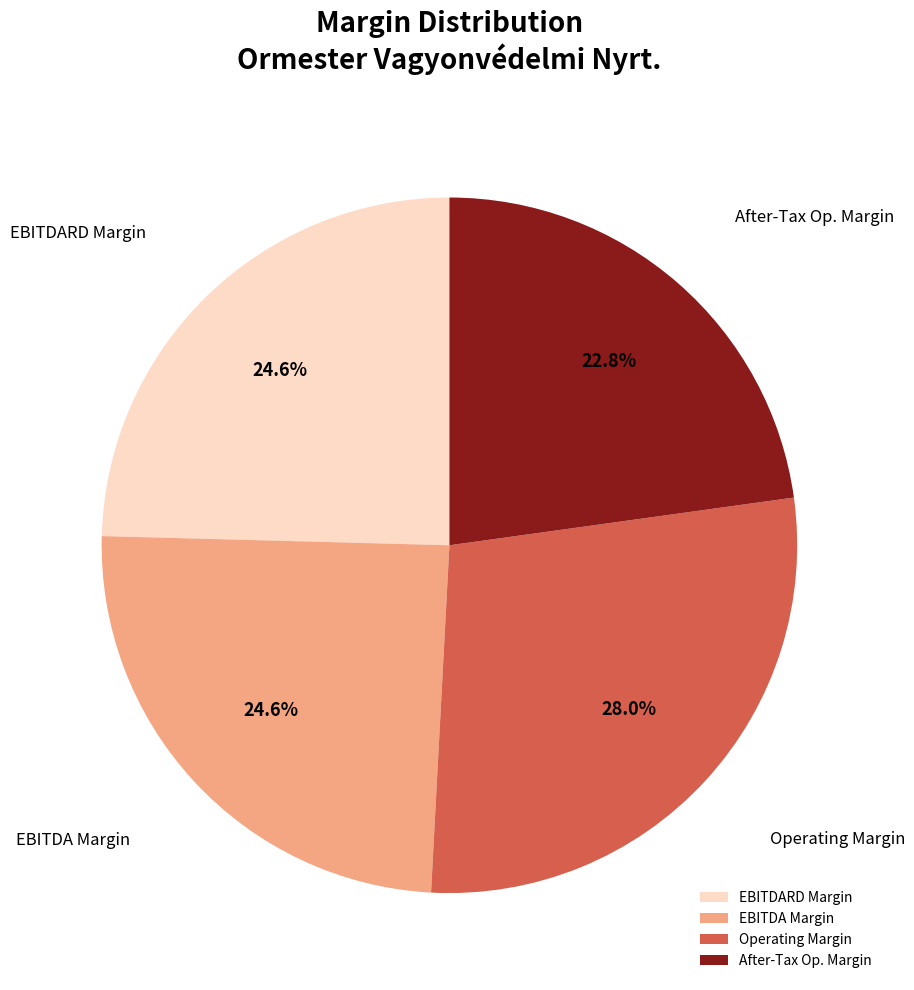

Is Operating Margin the majority of the pie?

No